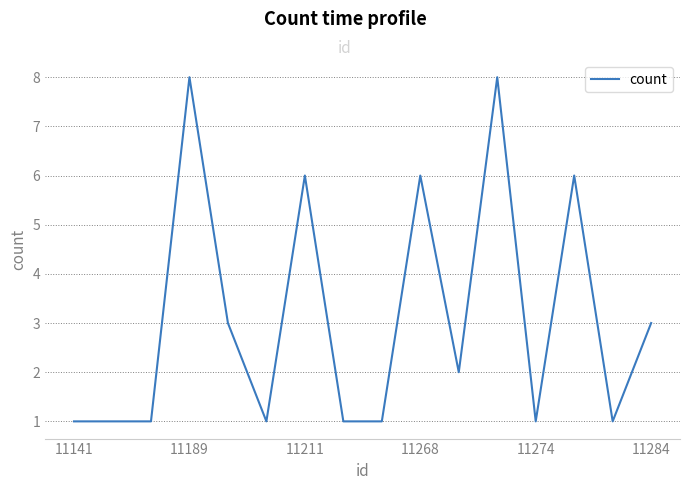

What is the greatest value displayed?

8